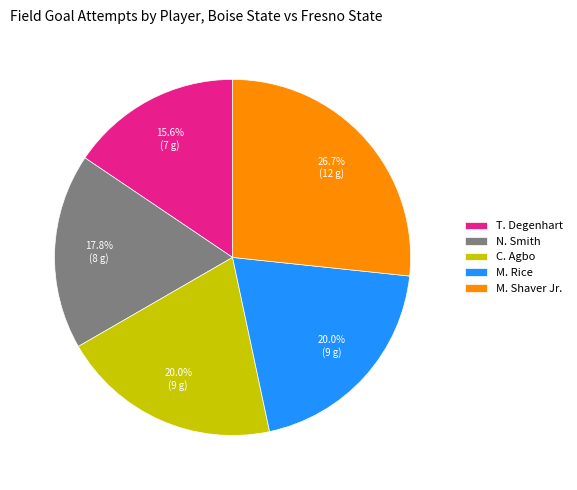

Count the number of slices in the pie.

5